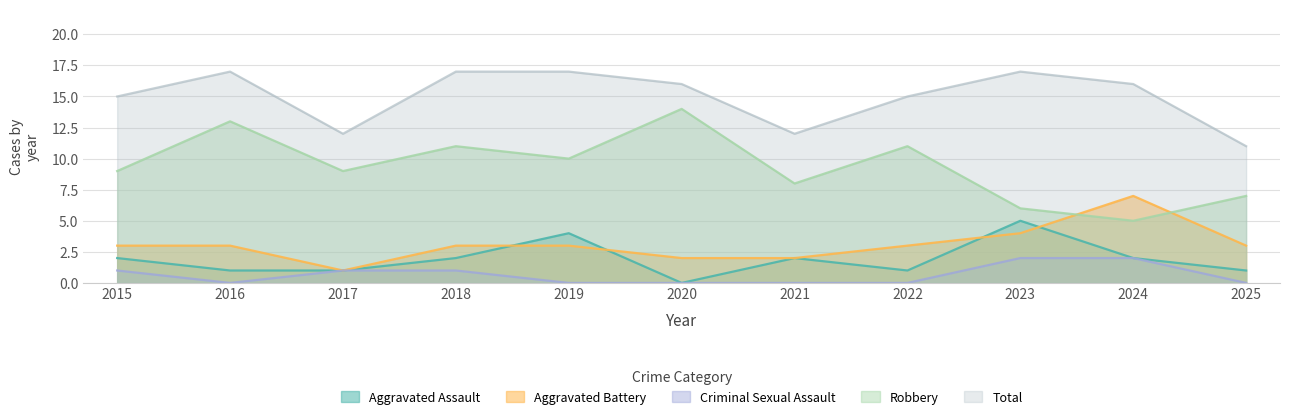

True or false: Robbery has a value of 23 at 2016.

False